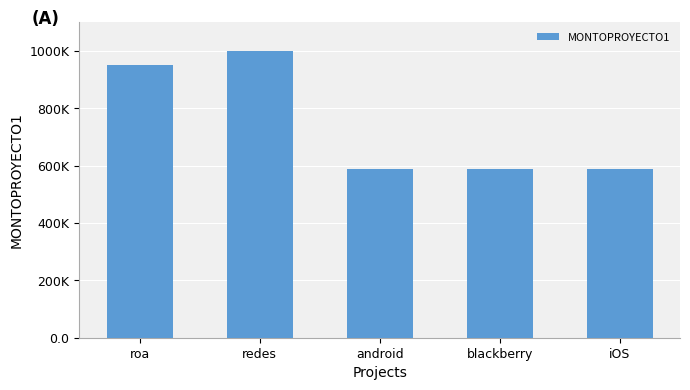

What is the change in value from roa to android?

-360000